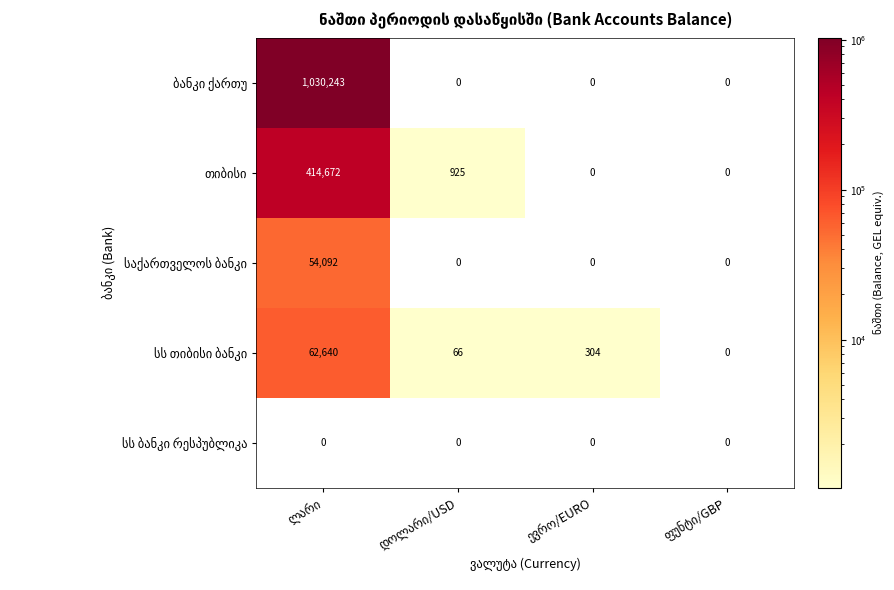

What is the maximum value shown in the chart?

1030243